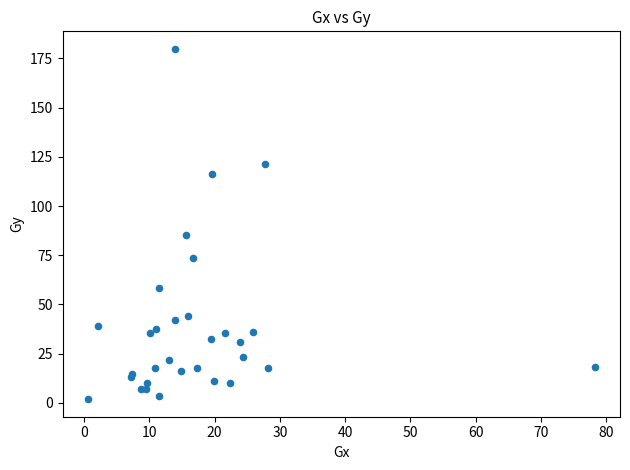

What Y value in the scatter plot is closest to 90?

85.5